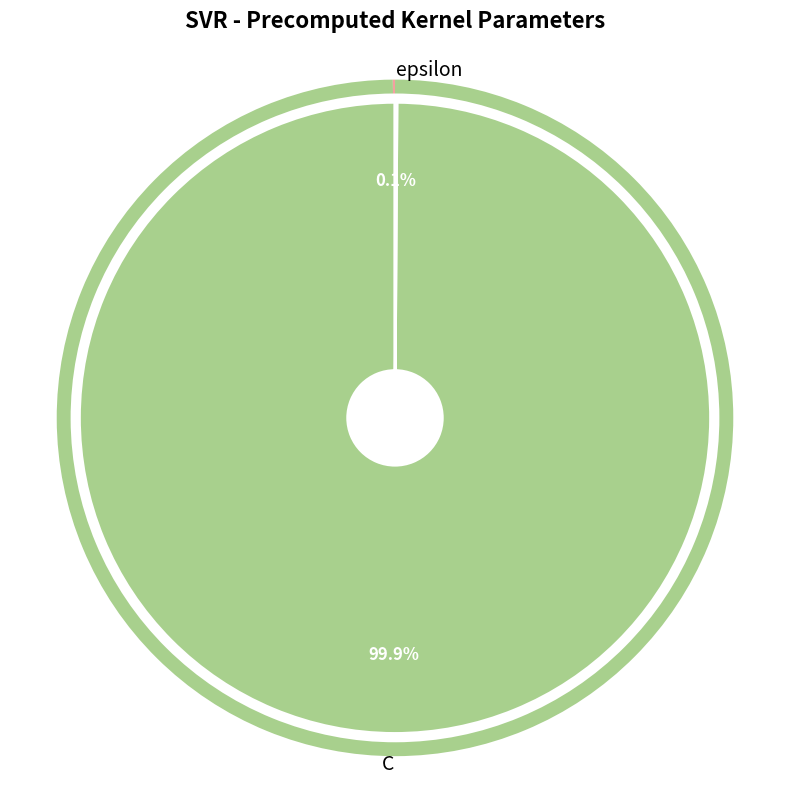

Which category accounts for the majority?

C